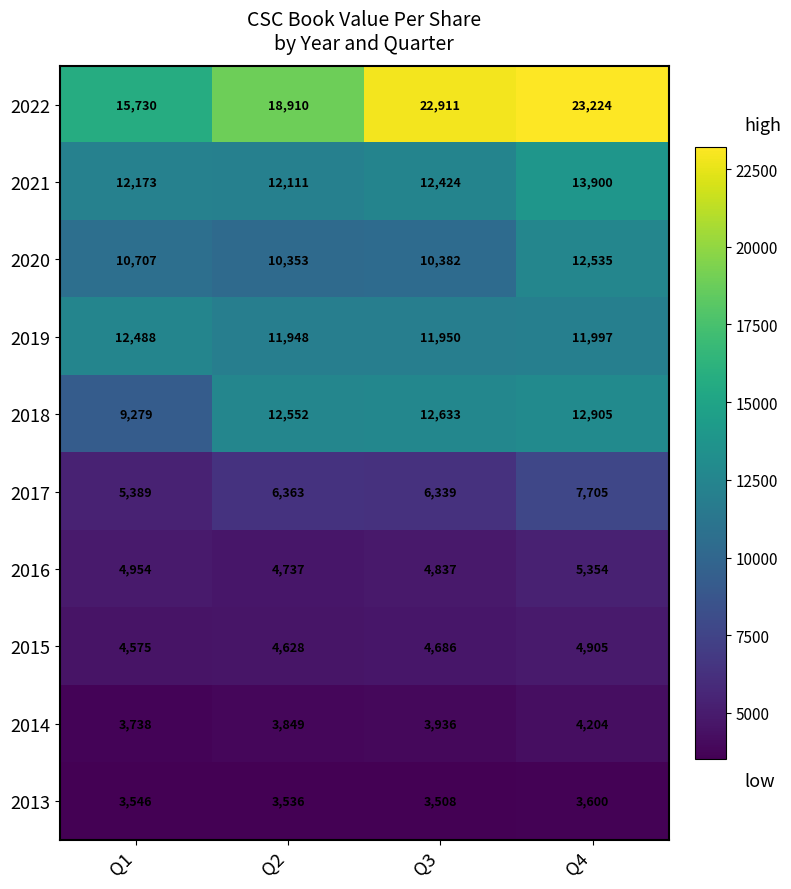

Is the value of 2022 at Q4 greater than the value of 2015 at Q1?

Yes